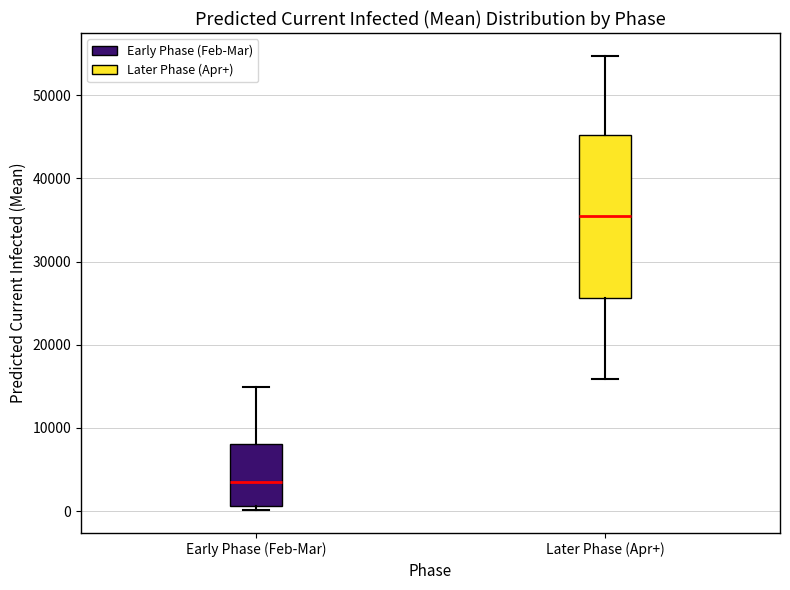

Reading left to right, transcribe this box plot: for each box, give where its median line is, the range the box spans, and where its two whiskers end, as read against the y-axis. The values are not printed on the chart, so give them approximately, as read against the axis.

Early Phase (Feb-Mar): median 4000, box 1000 to 8000, whiskers 0 to 15000
Later Phase (Apr+): median 35000, box 26000 to 45000, whiskers 16000 to 55000